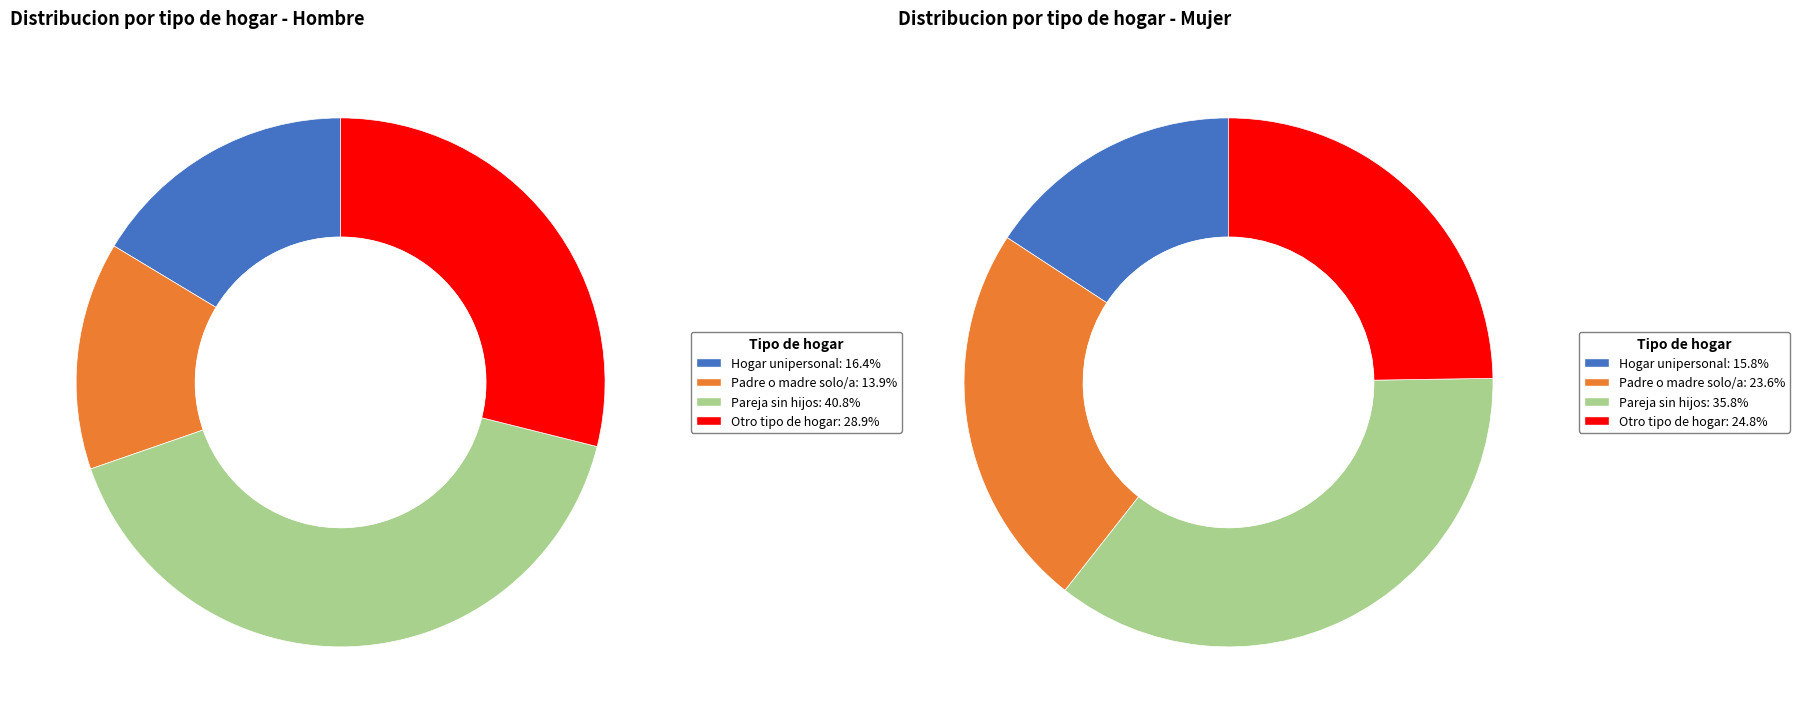

Combined, do hombre_n and mujer_n account for over 50%?

No